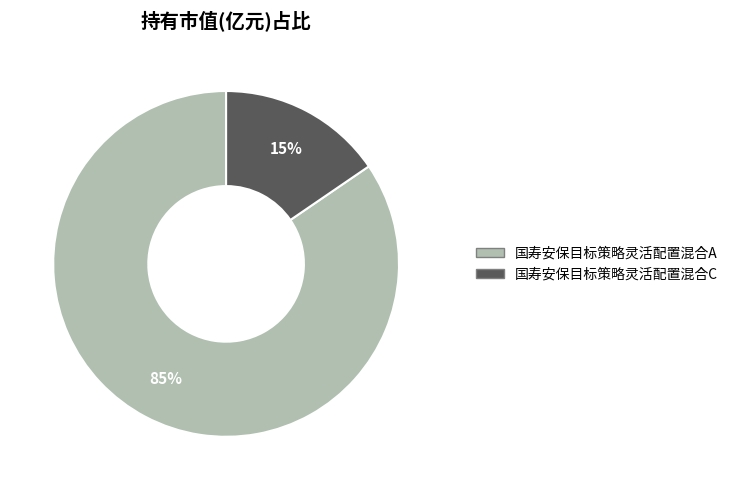

Rank the categories by value from lowest to highest.

国寿安保目标策略灵活配置混合C, 国寿安保目标策略灵活配置混合A